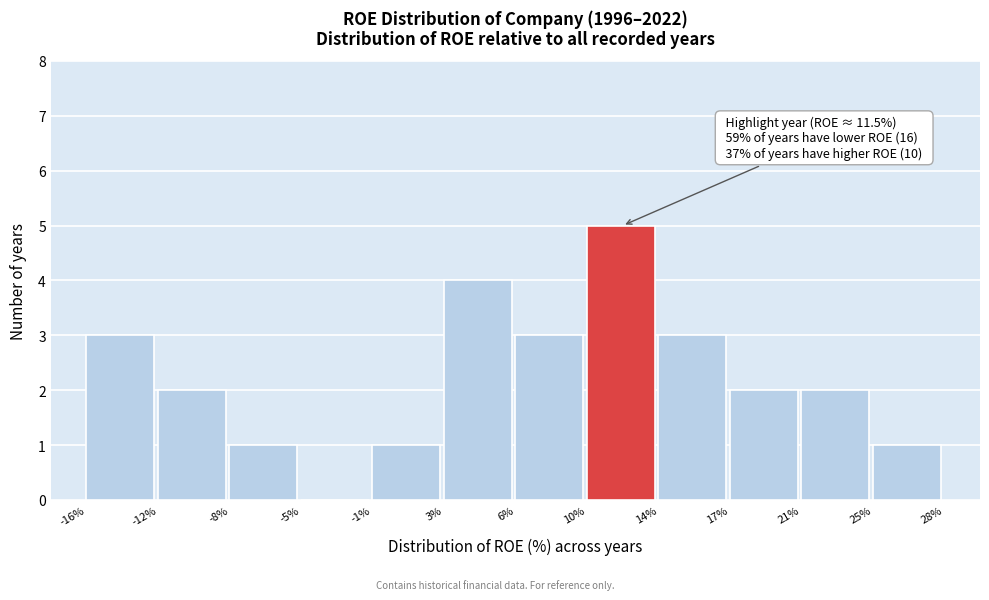

Which range on the x-axis has the tallest bar?

10% to 14%